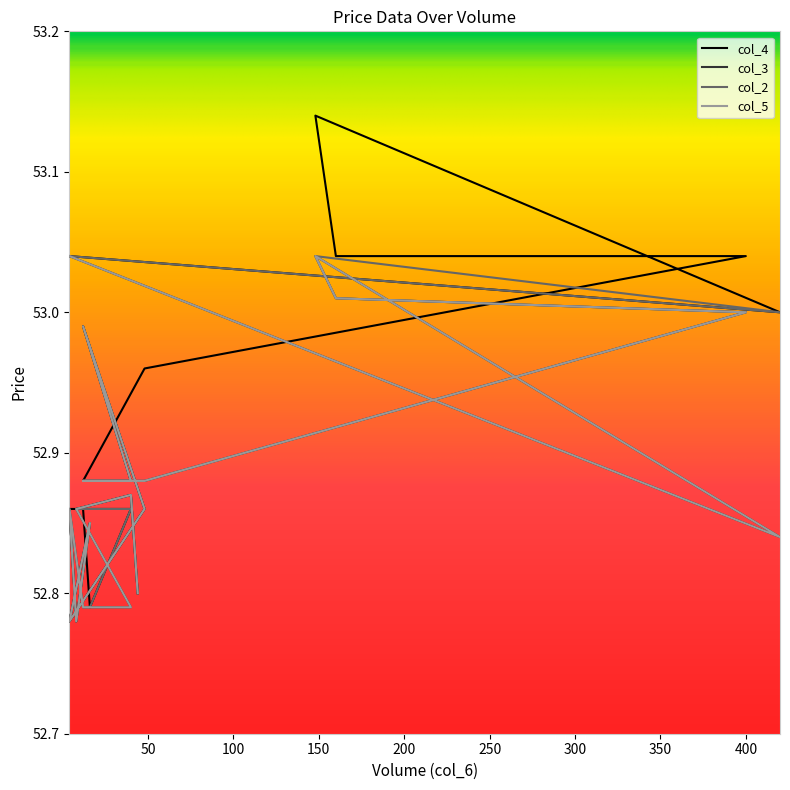

What are all the series names shown in the legend?

col_4, col_3, col_2, col_5